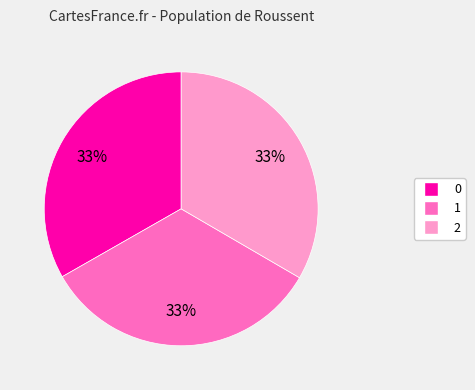

The 1 slice represents 33% of the pie. True or false?

True